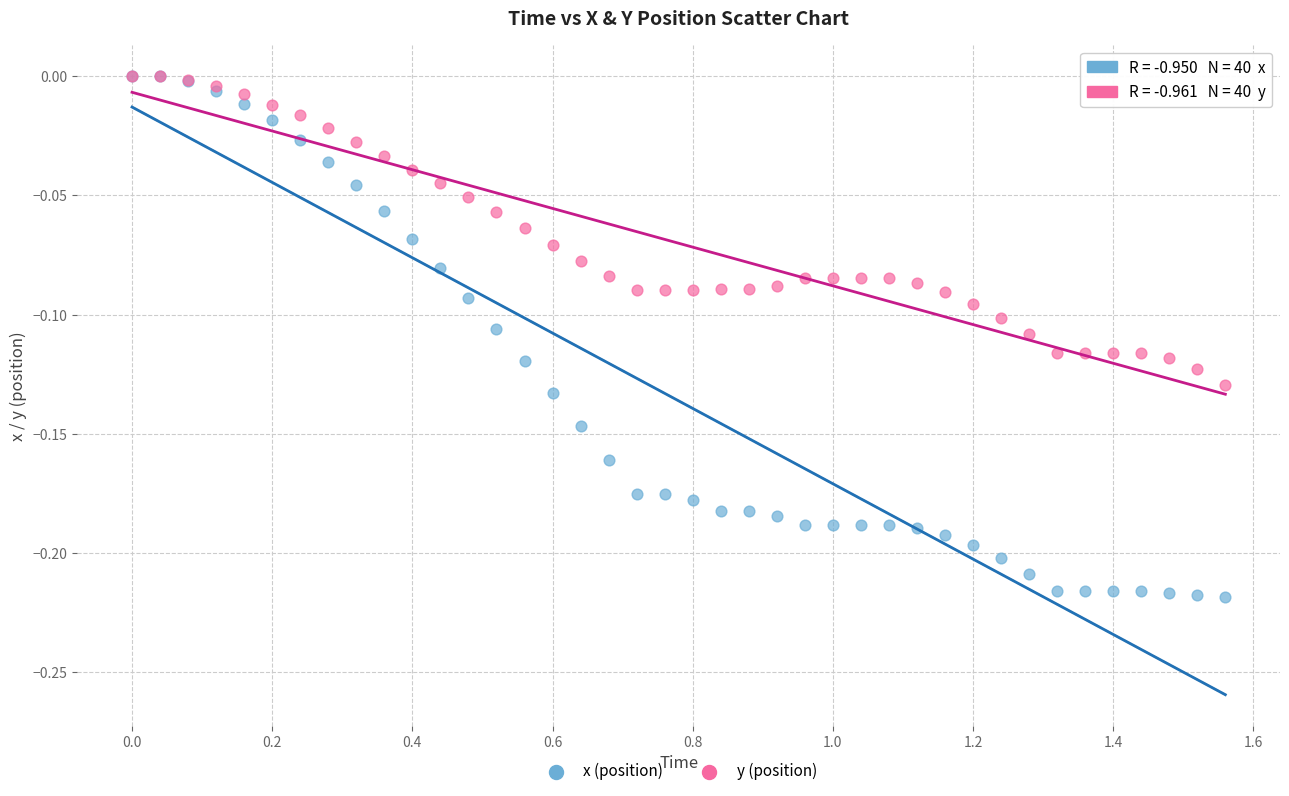

Which series has the largest Y range (max minus min)?

x (position)